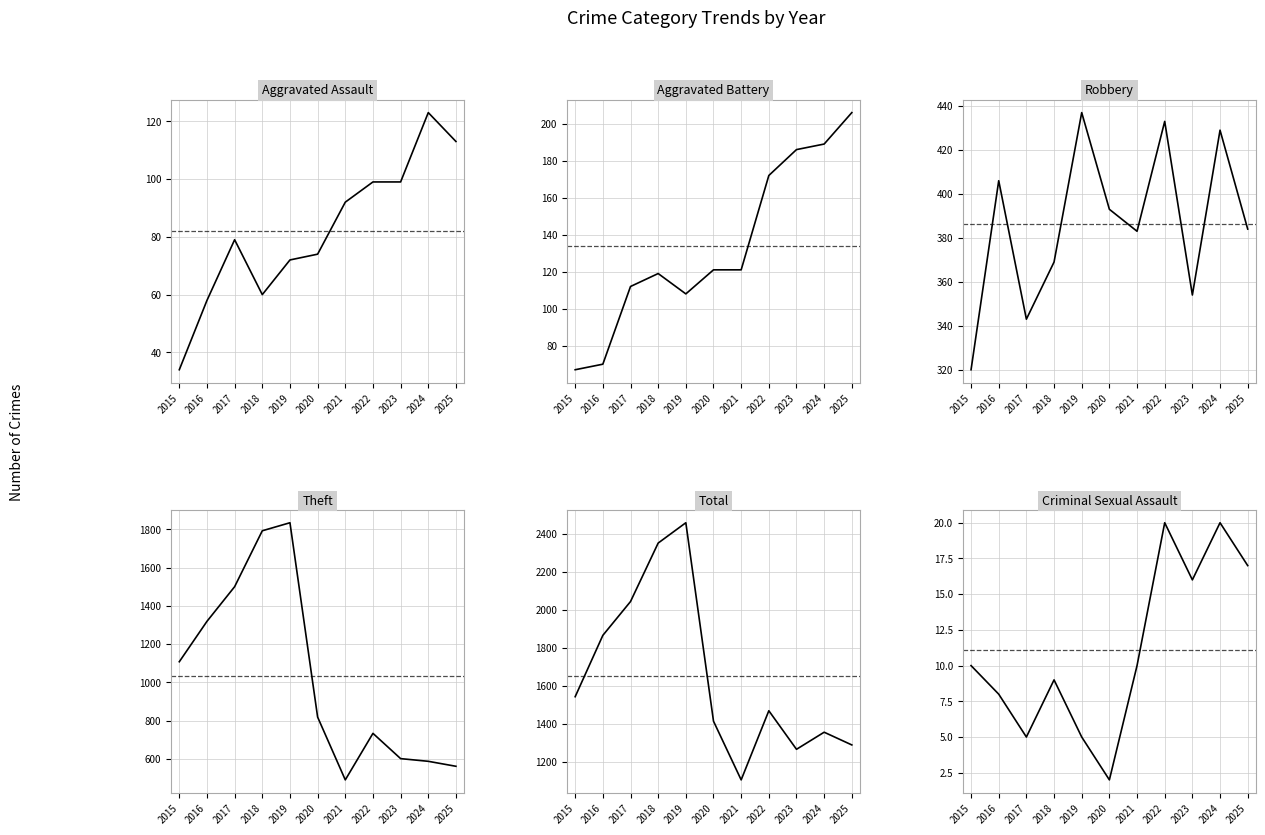

Which series has the largest total across all categories?

Total